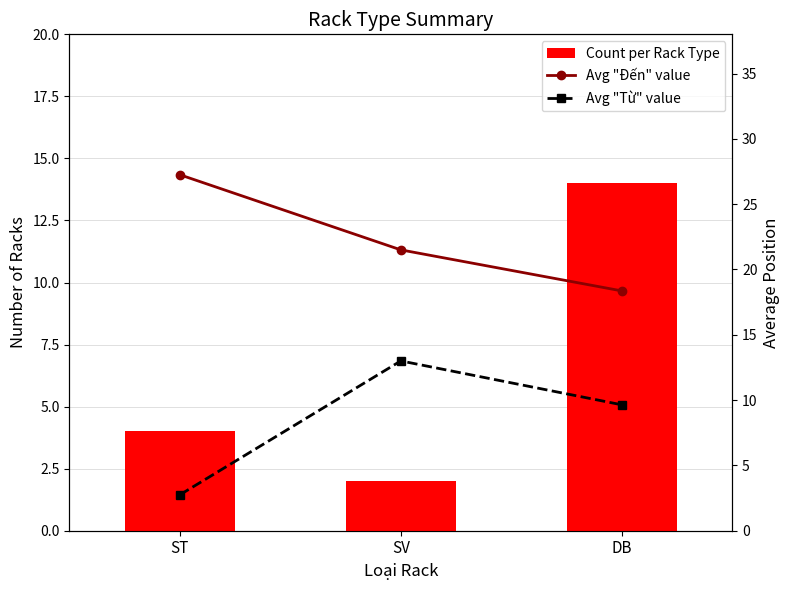

List the labels in order of Avg "Đến" value value, smallest first.

DB, SV, ST